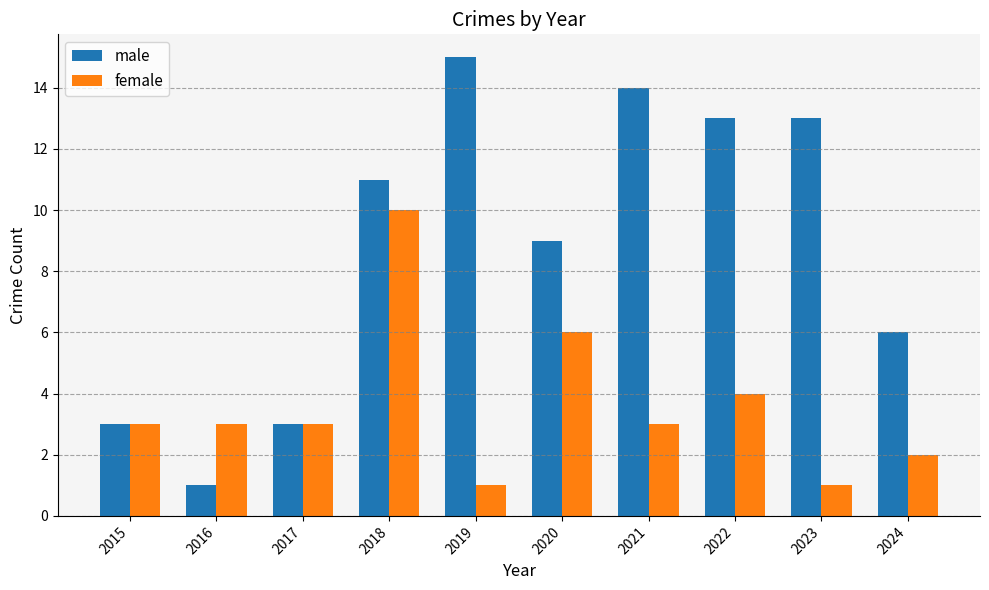

Count the number of data series in this chart.

2